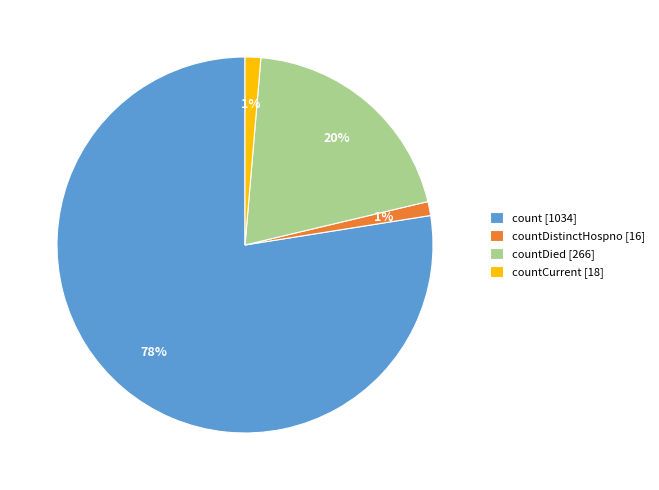

Is the sum of countDistinctHospno [16] and countDied [266] greater than half?

No